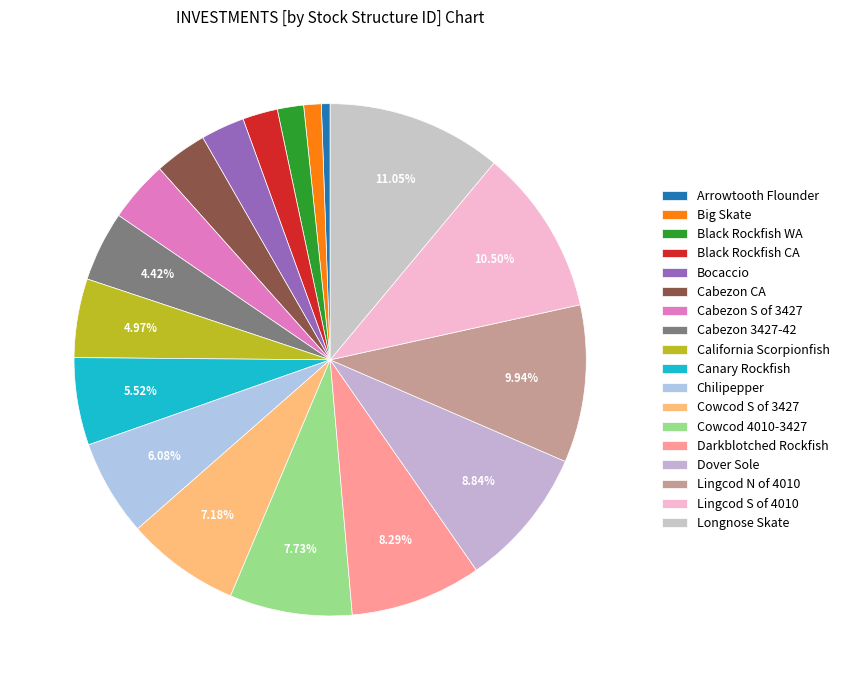

How many slices are in this pie chart?

18